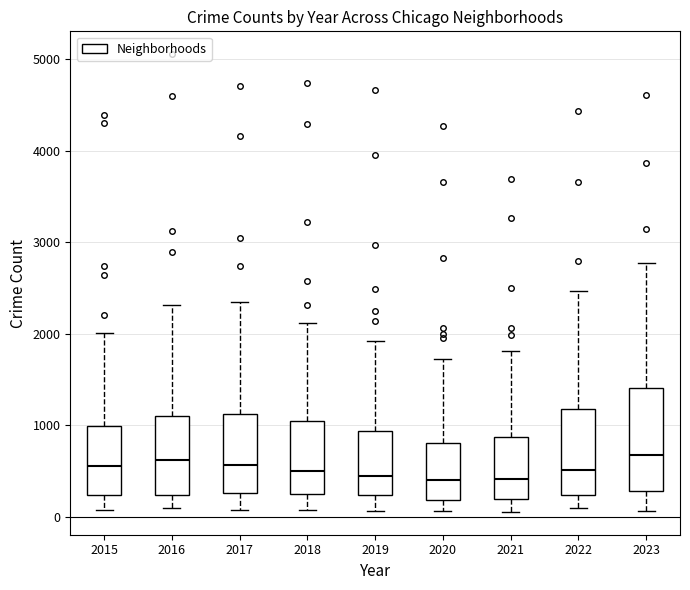

Which box is the tallest, from its lower edge to its upper edge?

2023